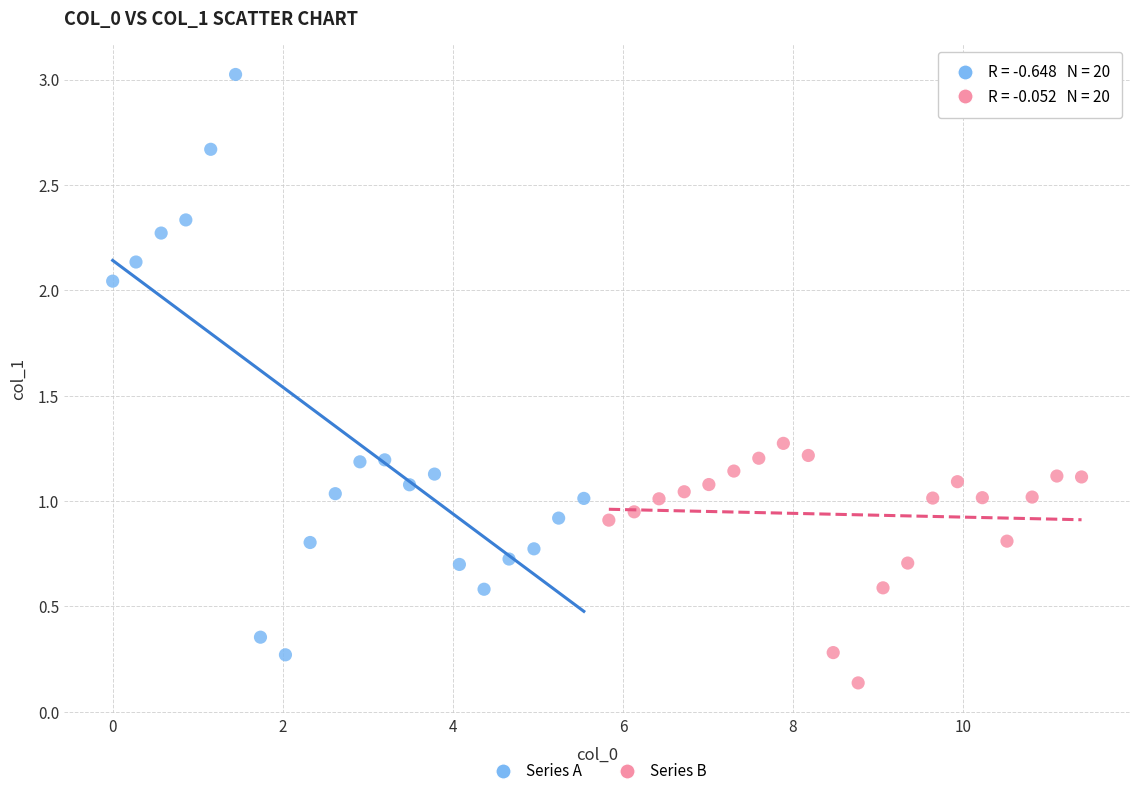

Which series has the widest spread of Y values?

Series A